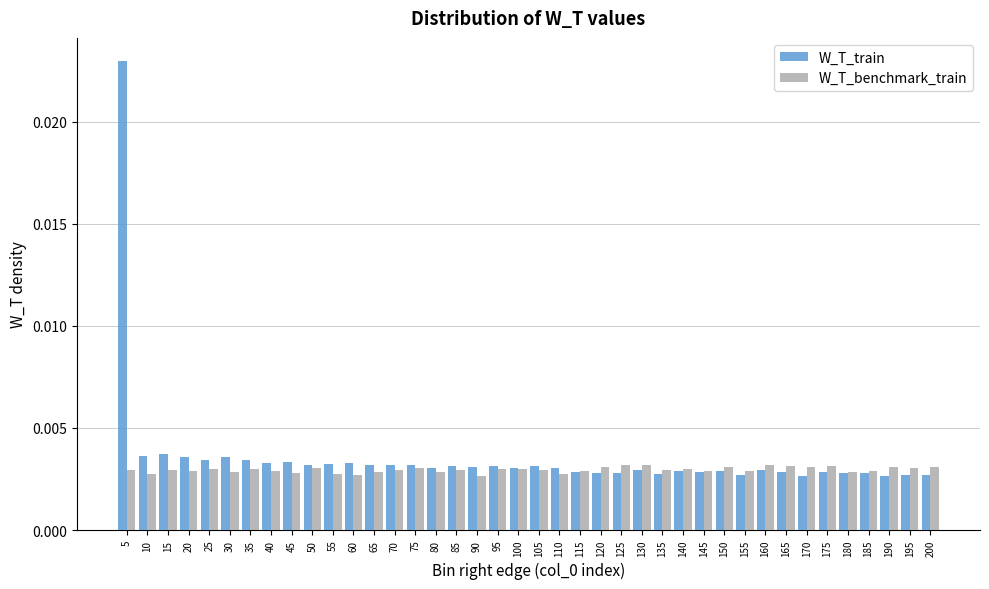

List the series in order of their peak value, lowest first.

W_T_benchmark_train, W_T_train